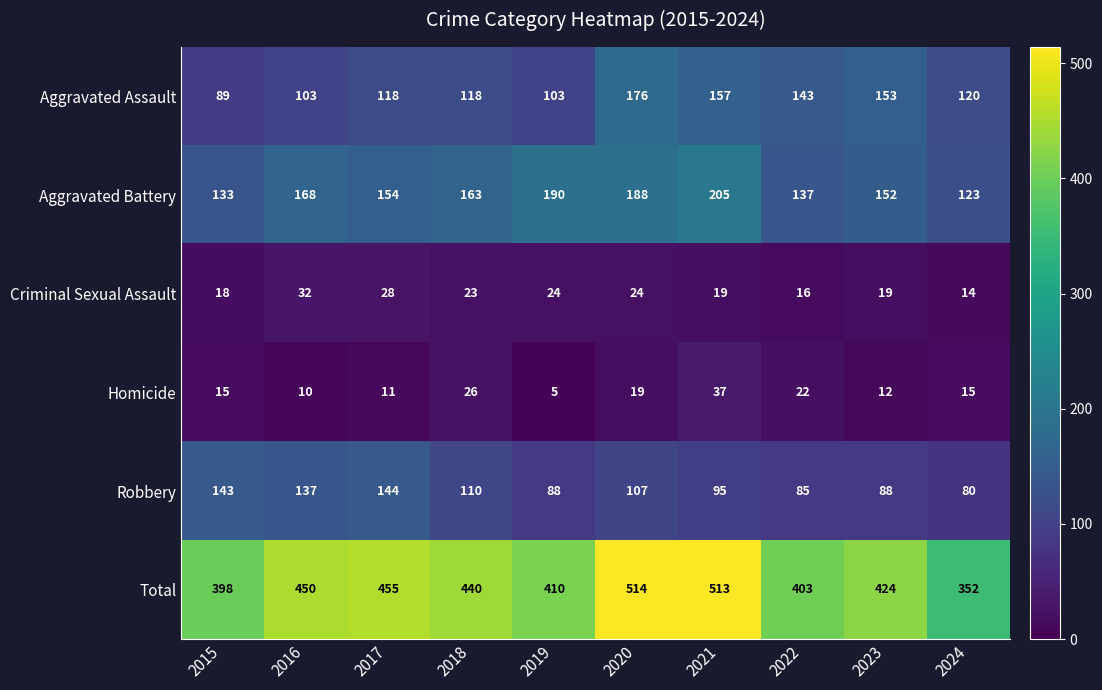

What is the maximum value shown in the chart?

514